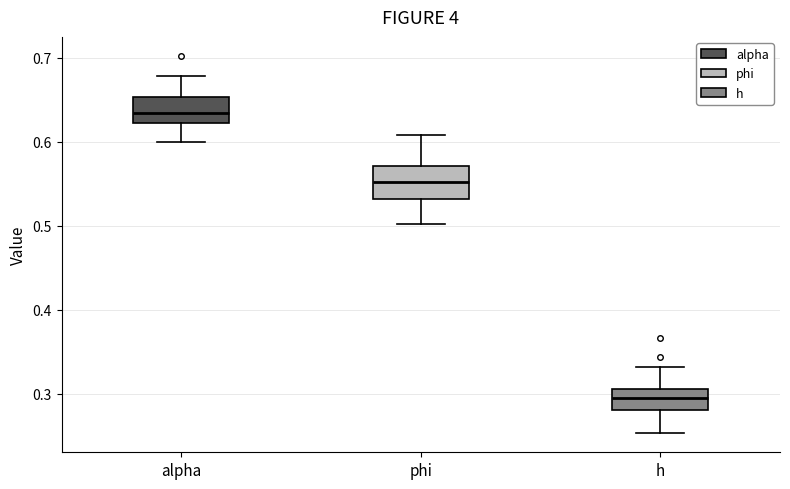

Which box has the highest median line?

alpha